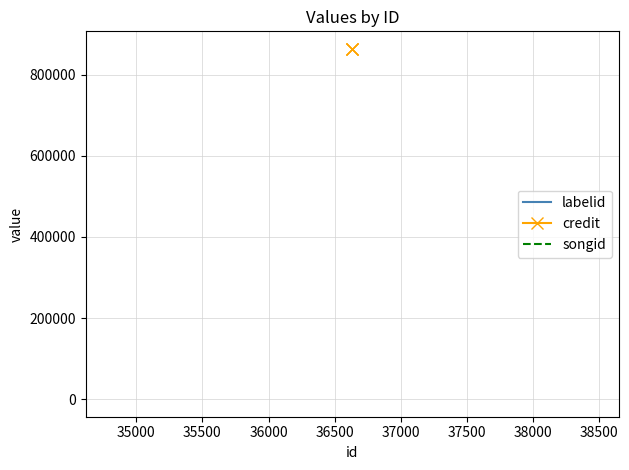

Reading left to right, list all the values displayed in this chart.

labelid: 953	953	158
credit: 863565	863565	863565
songid: 817967	817967	817967